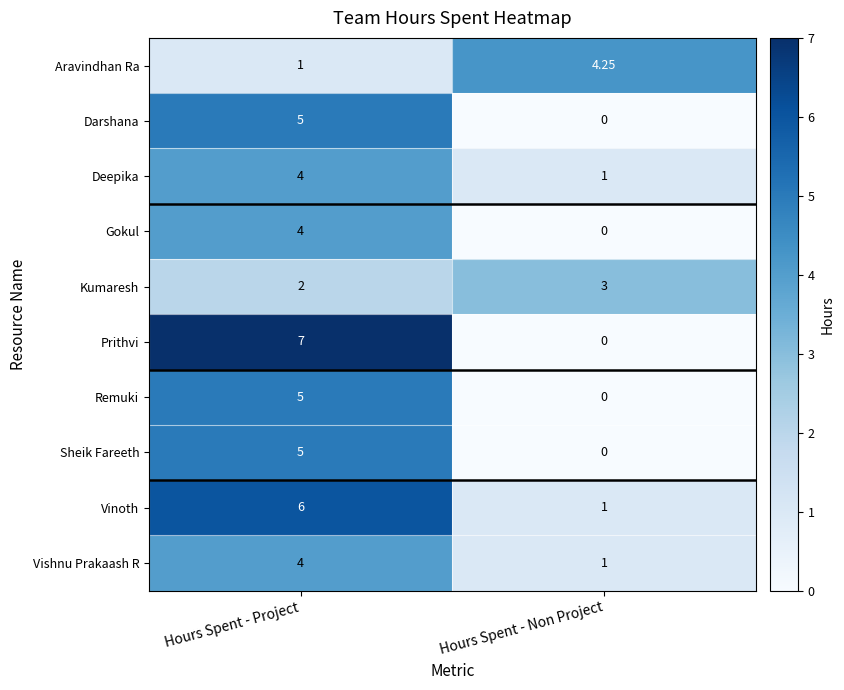

At which label is Aravindhan Ra closest to 2?

Hours Spent - Project